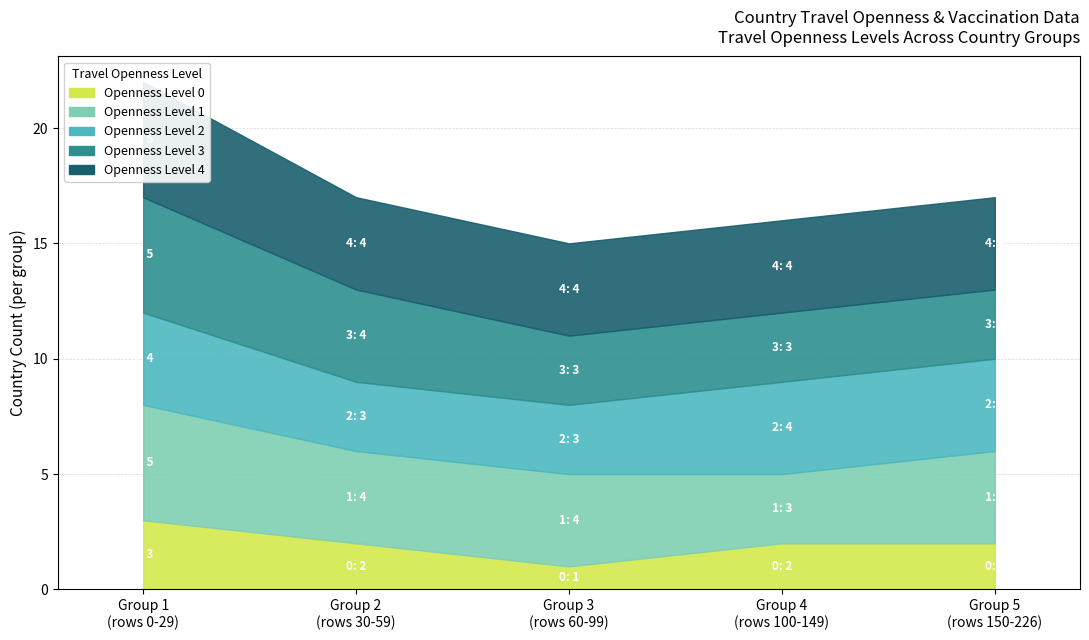

Is the value of Count_2 at LEVEL_3 greater than the value of Count_0 at LEVEL_0?

No